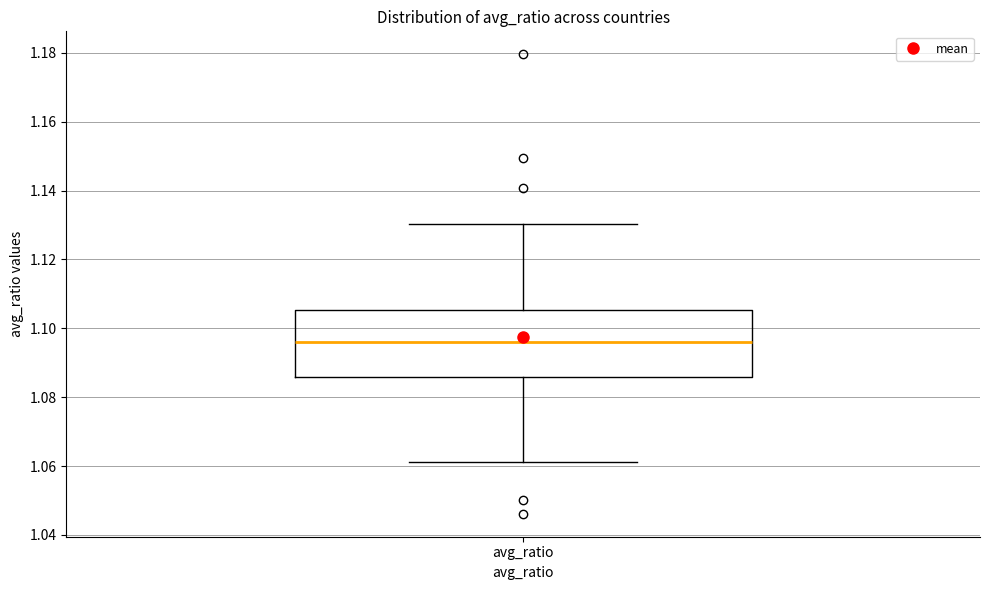

Where is the lower edge of the box for avg_ratio on the y-axis? The values are not printed on the chart, so give them approximately, as read against the axis.

1.086